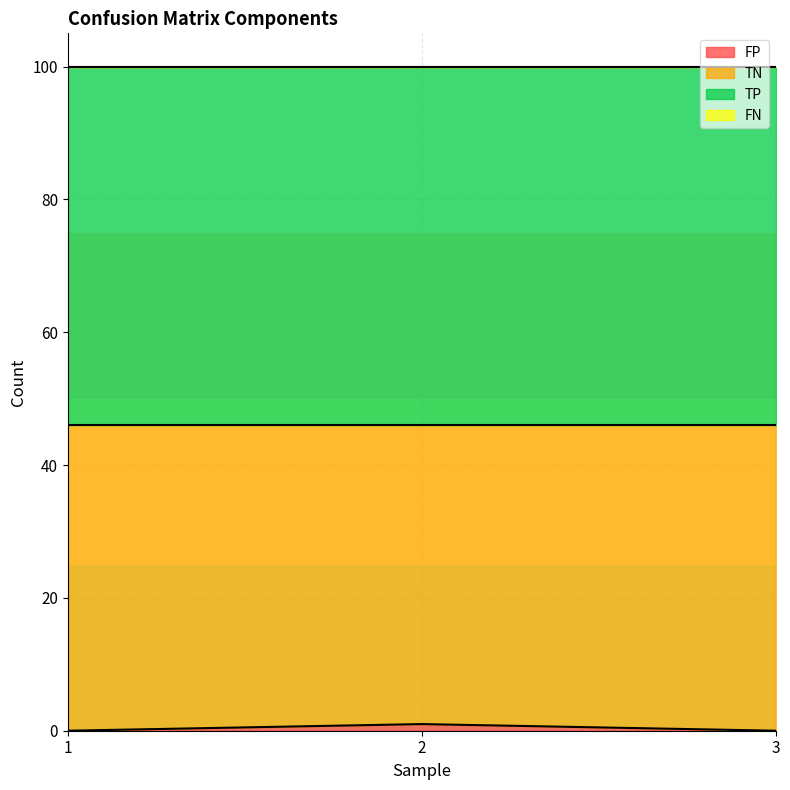

Reading right to left, what are all the values shown in this chart?

FP: 3=0	2=1	1=0
TN: 3=46	2=45	1=46
TP: 3=54	2=54	1=54
FN: 3=0	2=0	1=0